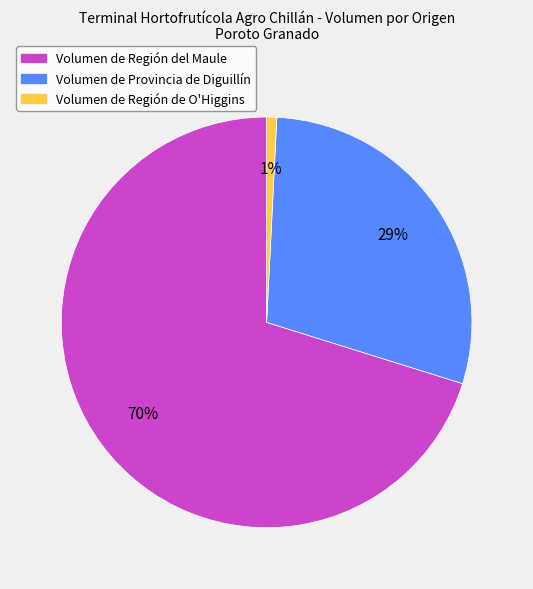

To the nearest percent, what is the difference between the largest and smallest slice percentages?

69%